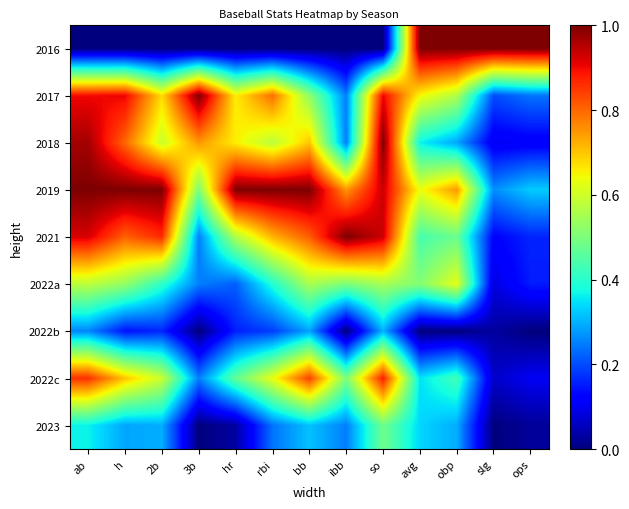

Count the number of data series in this chart.

9